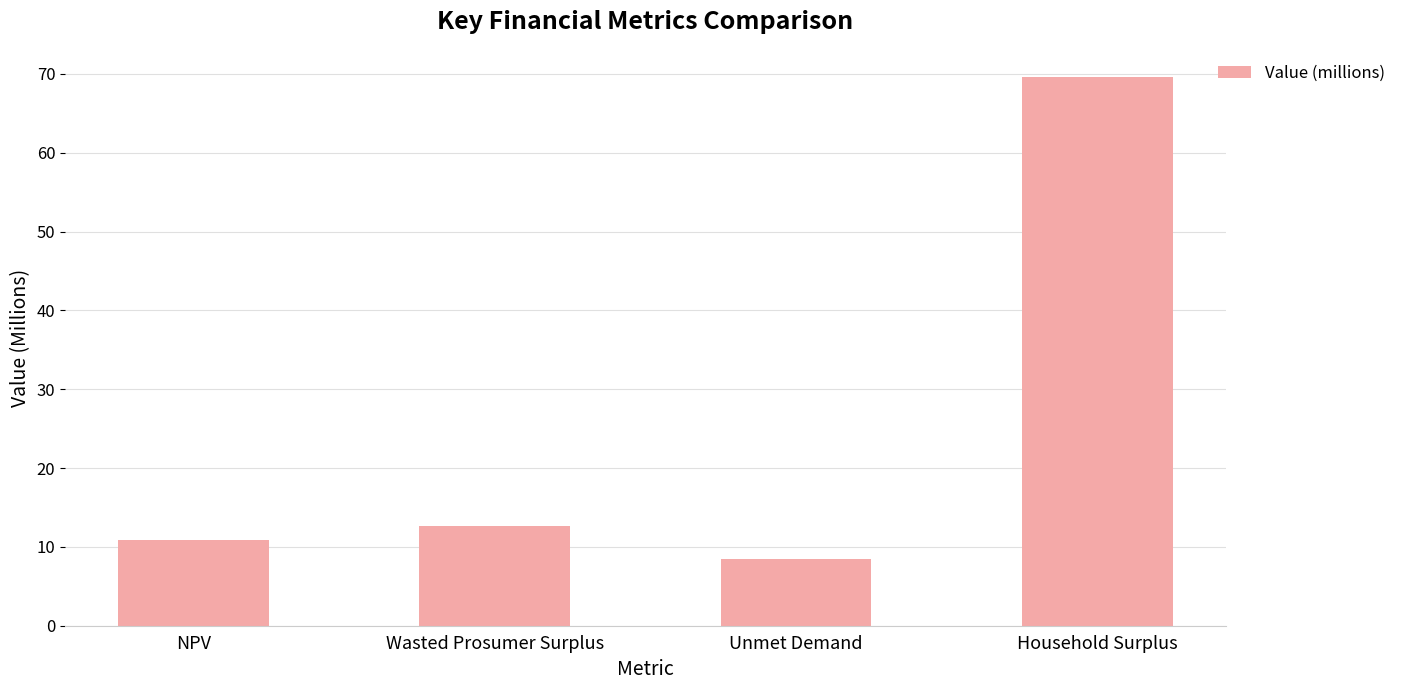

Between NPV and Household Surplus, which is larger?

Household Surplus